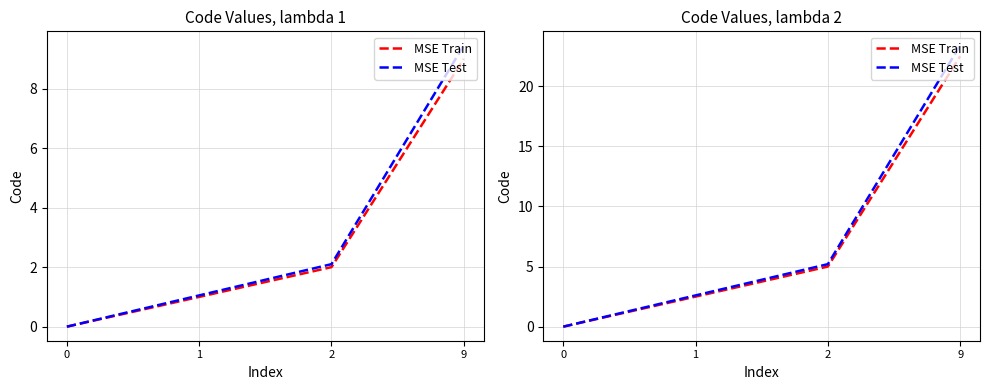

Which series changed the most between 1 and 2?

MSE Test